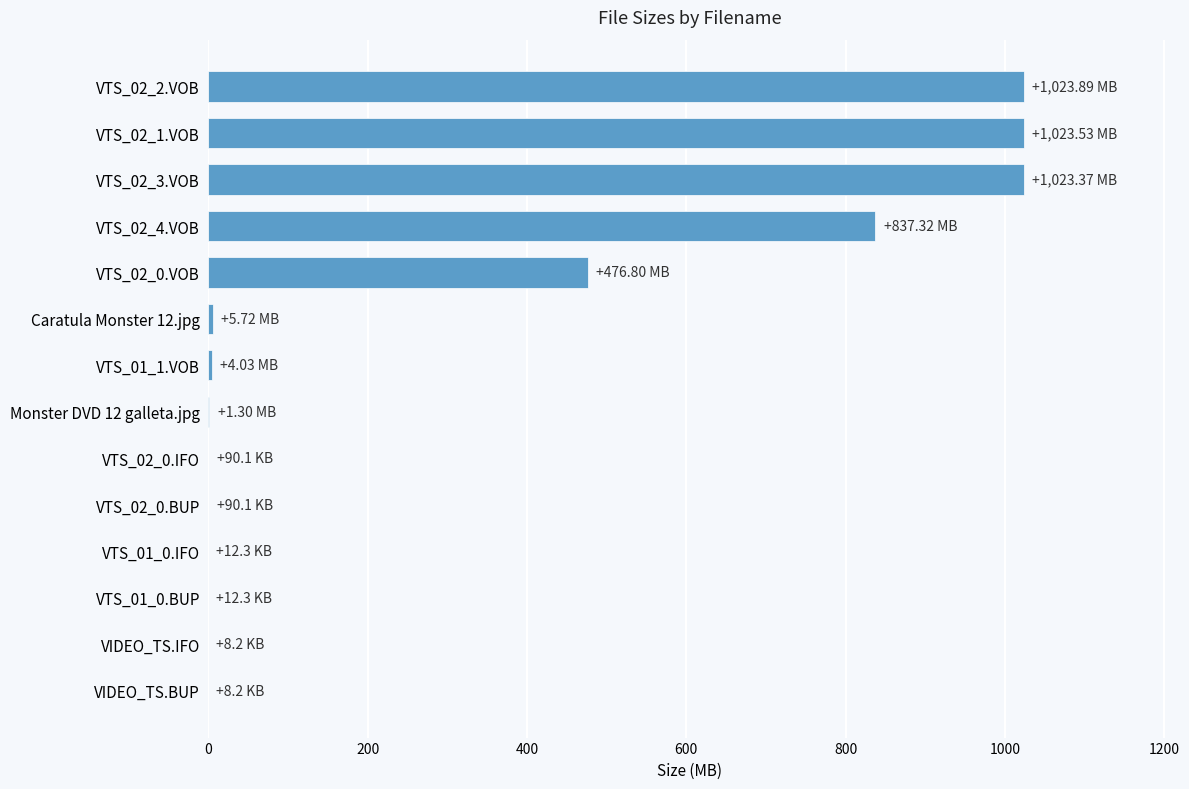

What is the average value?

314.0